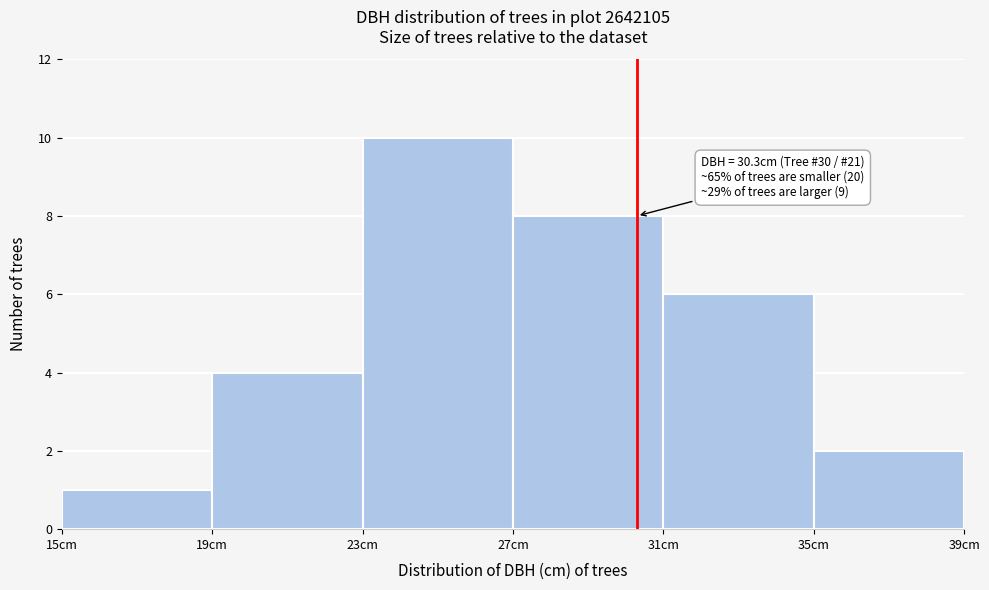

Over which range of the x-axis is the bar tallest?

23 to 27